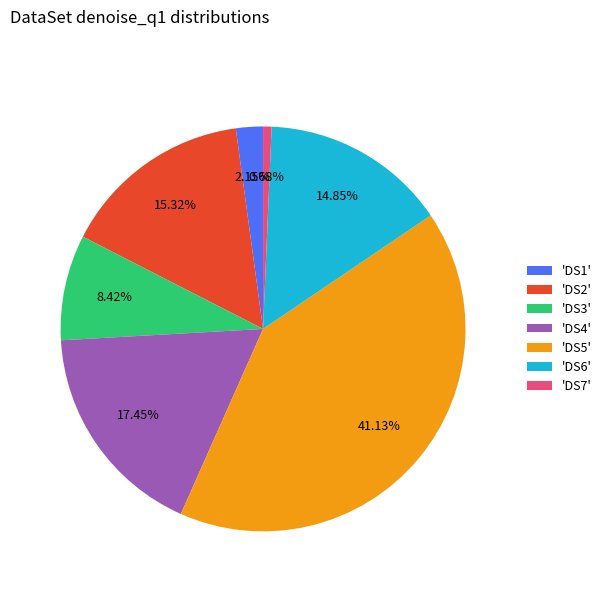

Which has a higher value, 'DS2' or 'DS5'?

'DS5'